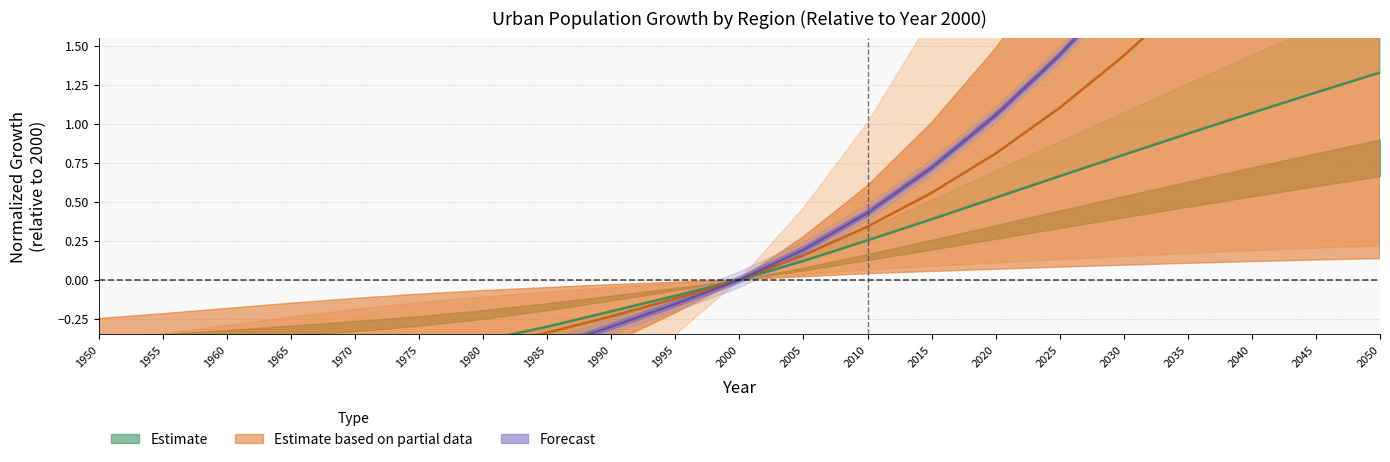

Between 2010 and 2020, which is larger?

2020